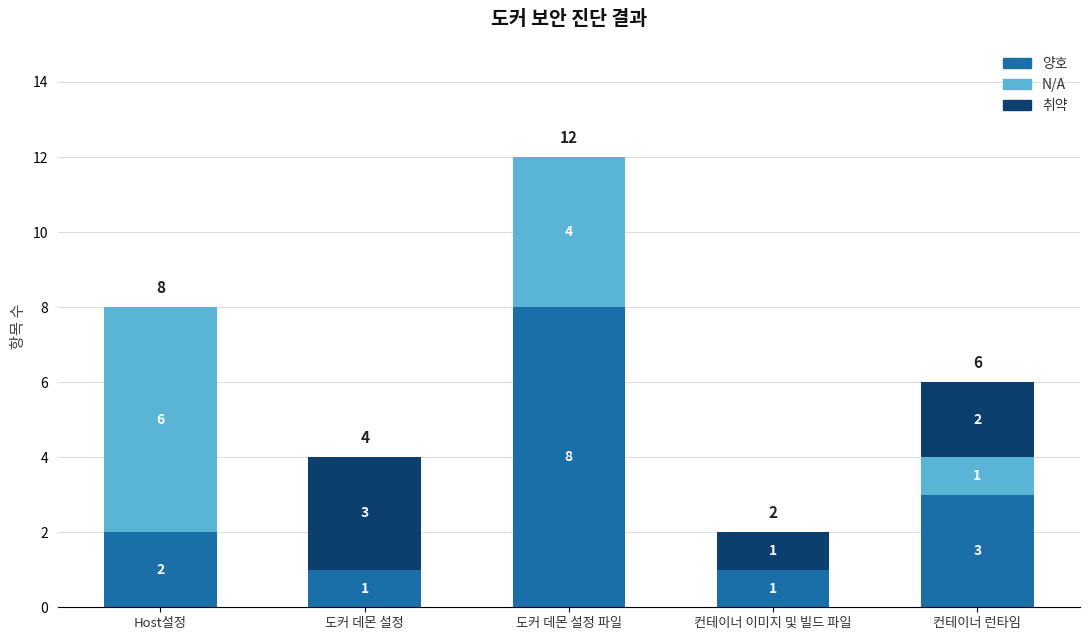

What is the total value across all series at 도커 데몬 설정?

4